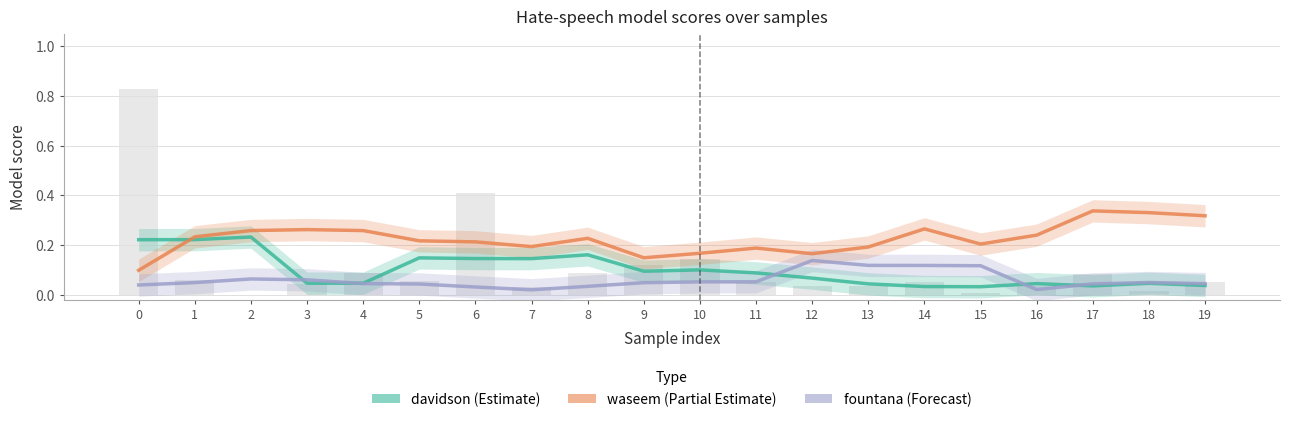

What is the difference between the maximum and second lowest values in the davidson series?

0.2